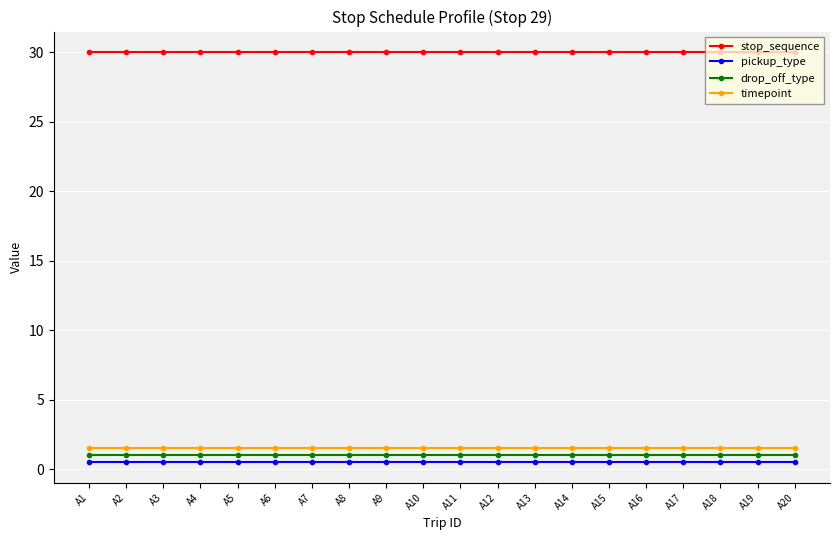

True or false: stop_sequence has a value of 53.3 at A12.

False